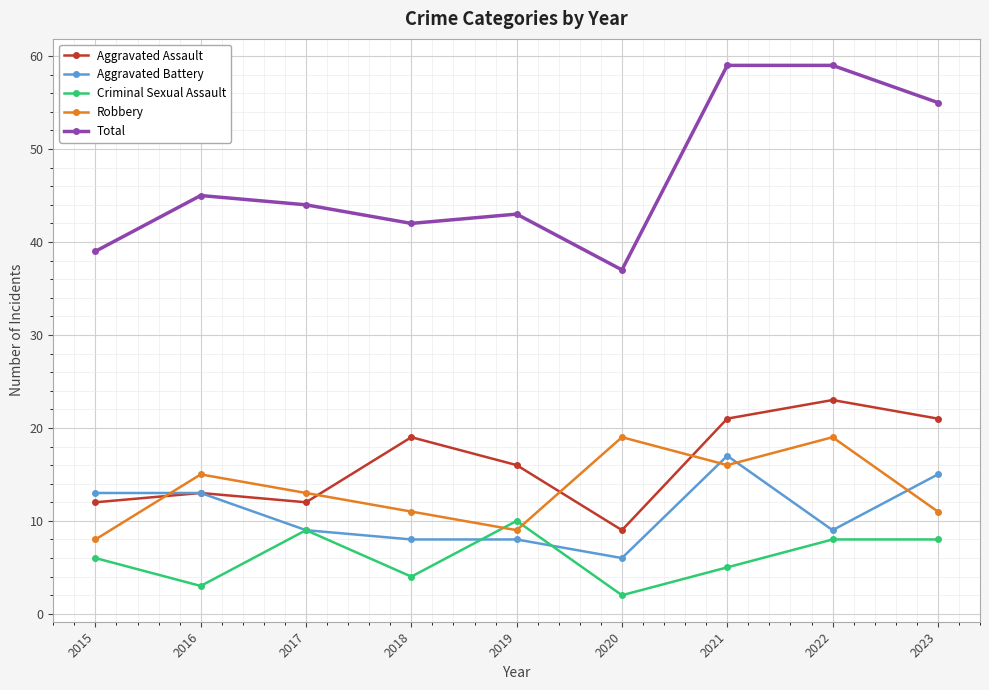

Reading left to right, list all the values displayed in this chart.

Aggravated Assault: 2015=12	2016=13	2017=12	2018=19	2019=16	2020=9	2021=21	2022=23	2023=21
Aggravated Battery: 2015=13	2016=13	2017=9	2018=8	2019=8	2020=6	2021=17	2022=9	2023=15
Criminal Sexual Assault: 2015=6	2016=3	2017=9	2018=4	2019=10	2020=2	2021=5	2022=8	2023=8
Robbery: 2015=8	2016=15	2017=13	2018=11	2019=9	2020=19	2021=16	2022=19	2023=11
Total: 2015=39	2016=45	2017=44	2018=42	2019=43	2020=37	2021=59	2022=59	2023=55